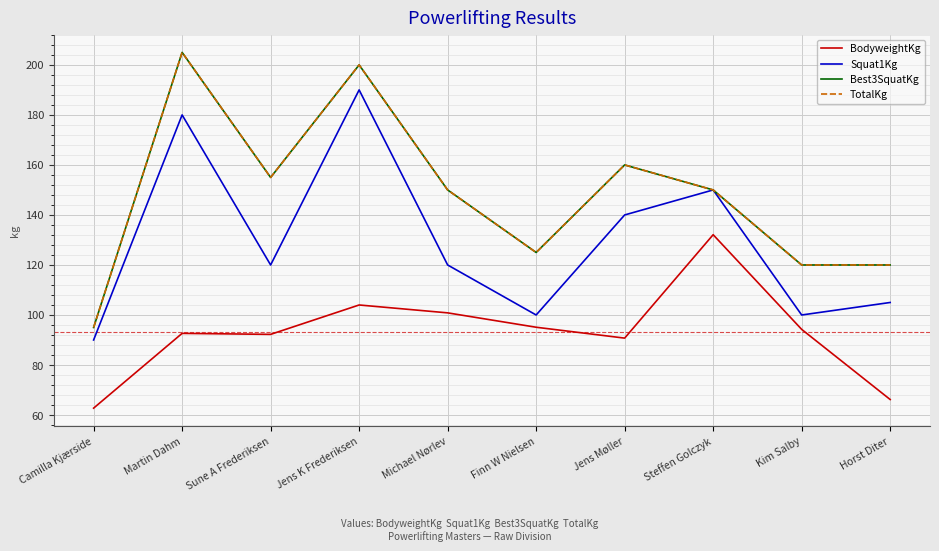

Where is the first local maximum for TotalKg?

Martin Dahm